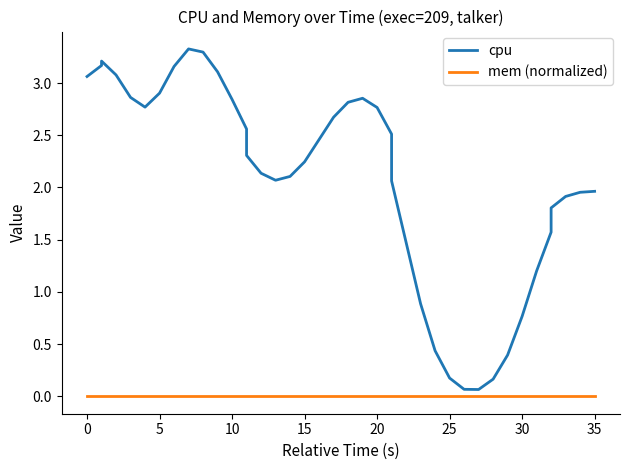

Reading left to right, list all the values displayed in this chart.

cpu: 3.1	3.2	3.2	3.1	2.9	2.8	2.9	3.2	3.3	3.3	3.1	2.8	2.6	2.3	2.1	2.1	2.1	2.2	2.5	2.7	2.8	2.9	2.8	2.5	2.1	1.5	0.9	0.4	0.2	0.1	0.1	0.2	0.4	0.8	1.2	1.6	1.8	1.9	2.0	2.0
mem (normalized): 0.0	0.0	0.0	0.0	0.0	0.0	0.0	0.0	0.0	0.0	0.0	0.0	0.0	0.0	0.0	0.0	0.0	0.0	0.0	0.0	0.0	0.0	0.0	0.0	0.0	0.0	0.0	0.0	0.0	0.0	0.0	0.0	0.0	0.0	0.0	0.0	0.0	0.0	0.0	0.0